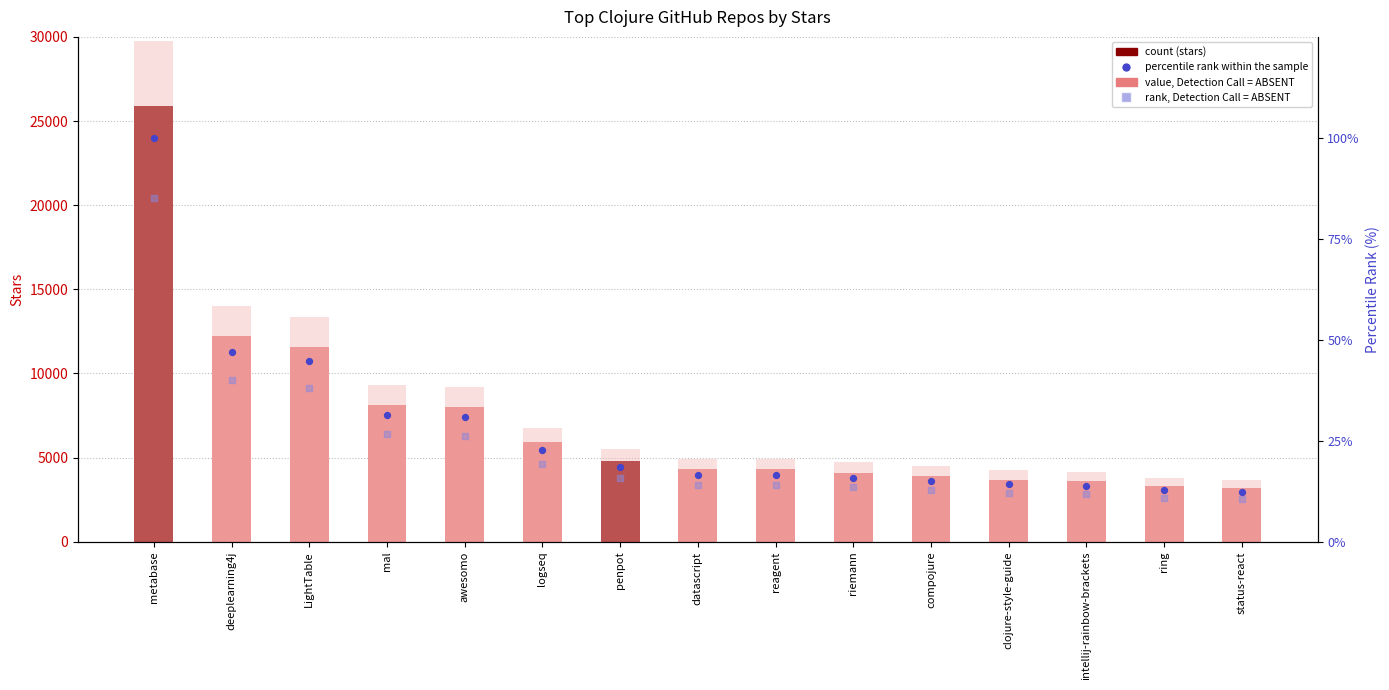

Which series has the largest total across all categories?

value, Detection Call = ABSENT